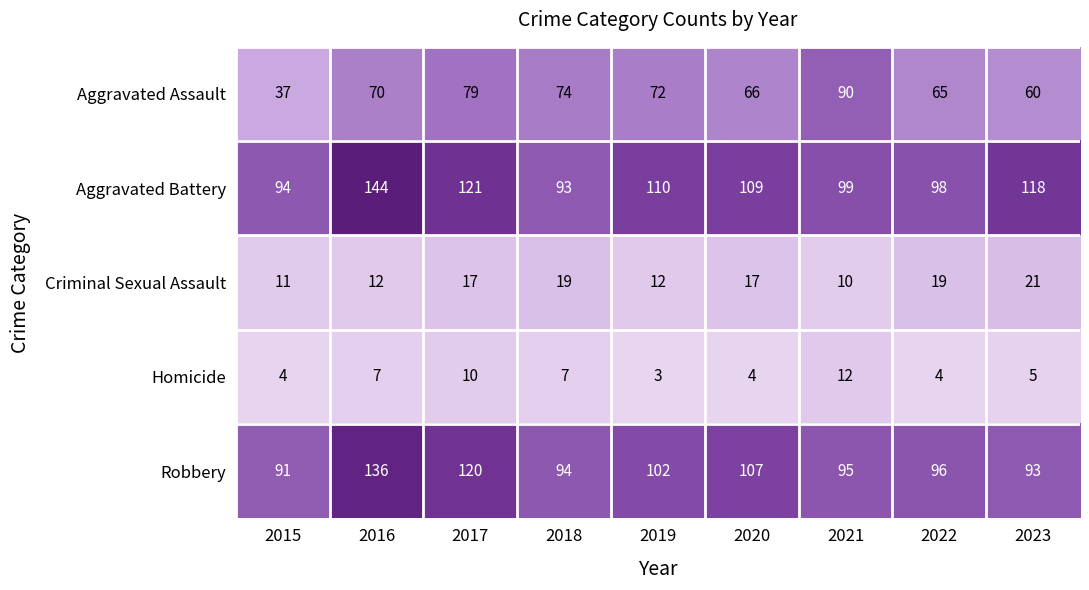

Count the number of data series in this chart.

5